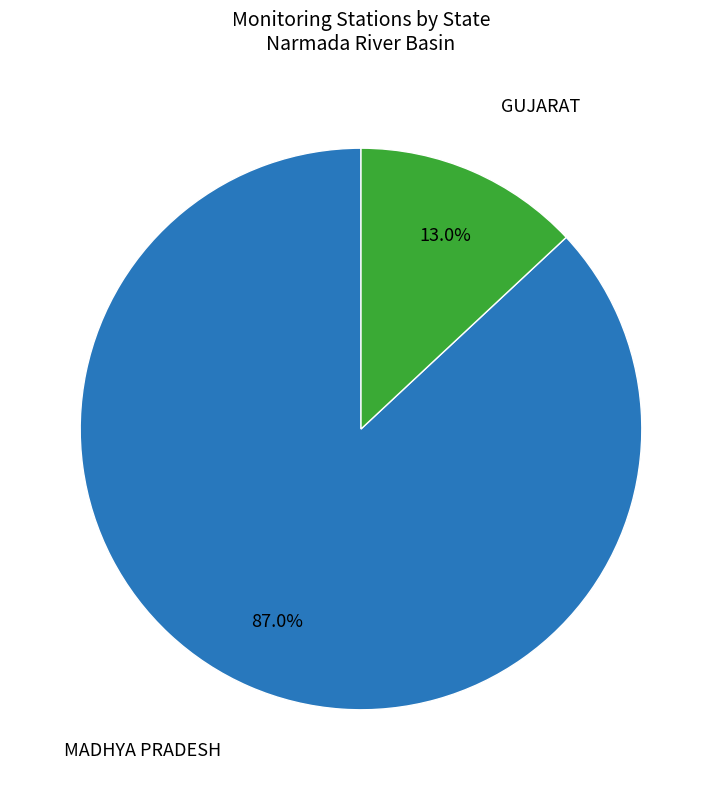

Does any single category account for the majority?

Yes